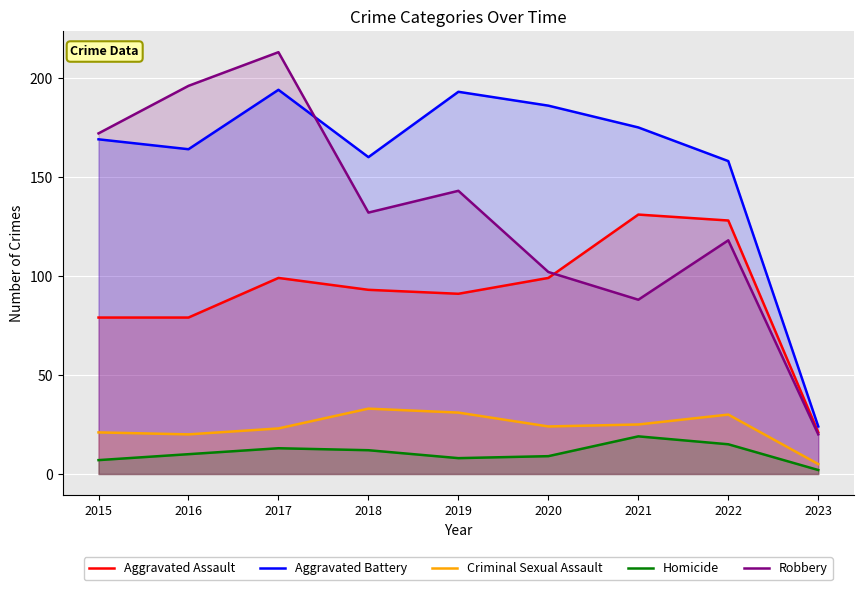

What is the average value of the Robbery series?

132